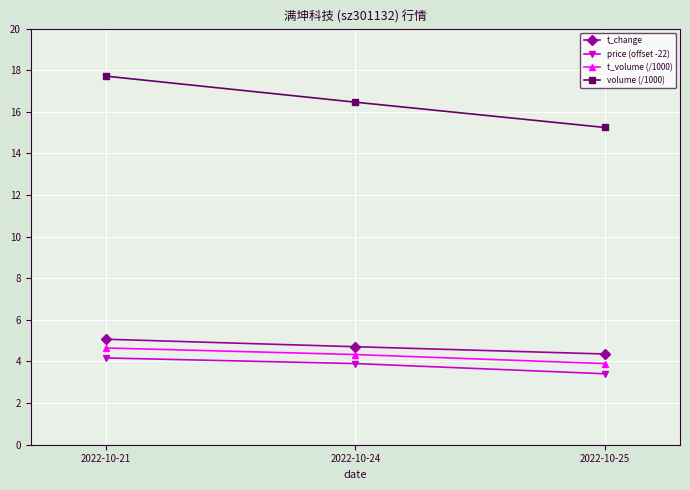

How many distinct data groups are displayed?

4